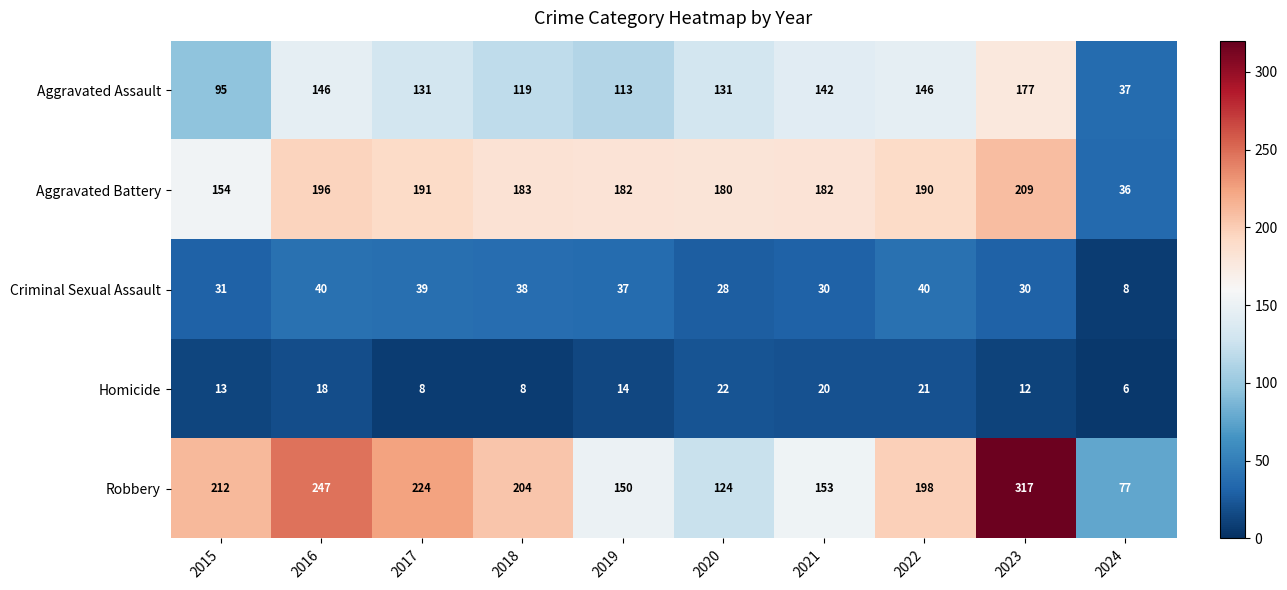

What is the lowest value of the Aggravated Assault series?

37